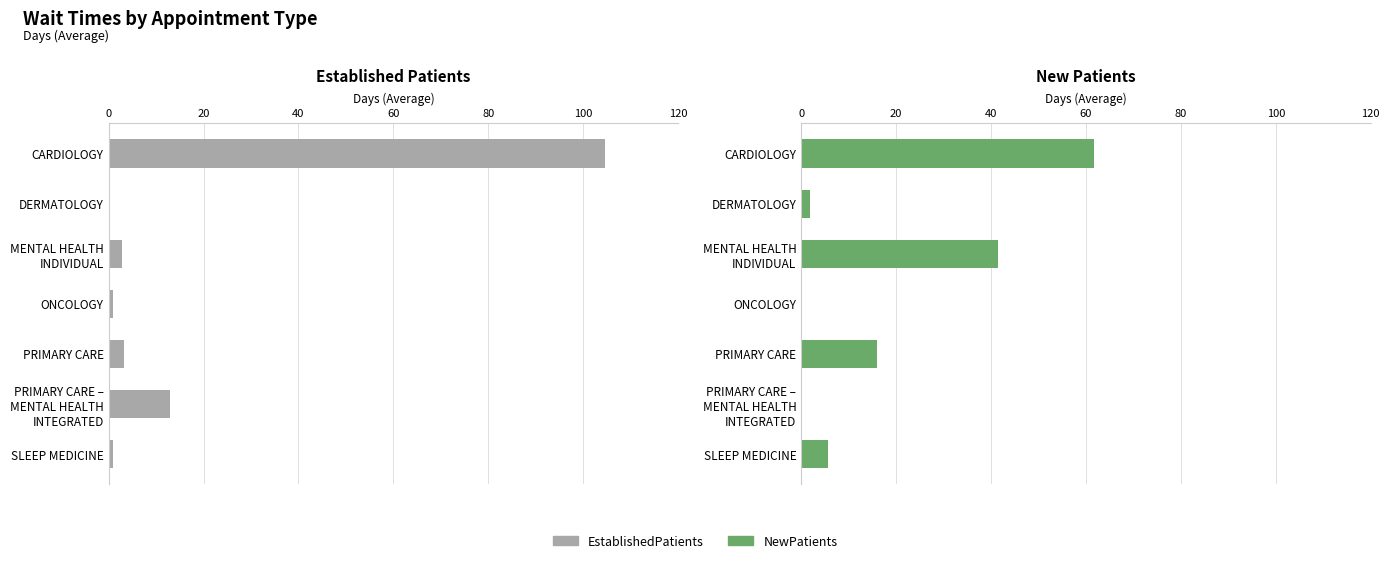

Reading left to right, what are all the values shown in this chart?

EstablishedPatients: 104.5	0.0	2.9	1.0	3.2	13.0	1.0
NewPatients: 61.7	1.9	41.5	0.0	15.9	0.0	5.6